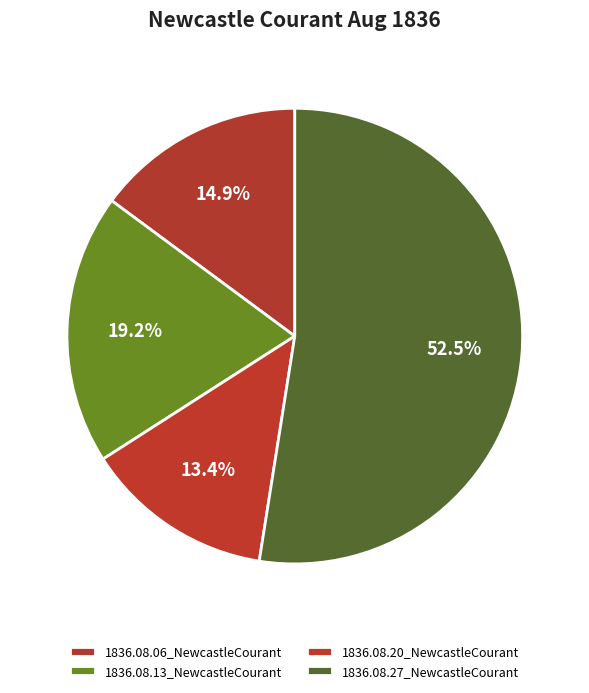

How many segments does this pie chart have?

4